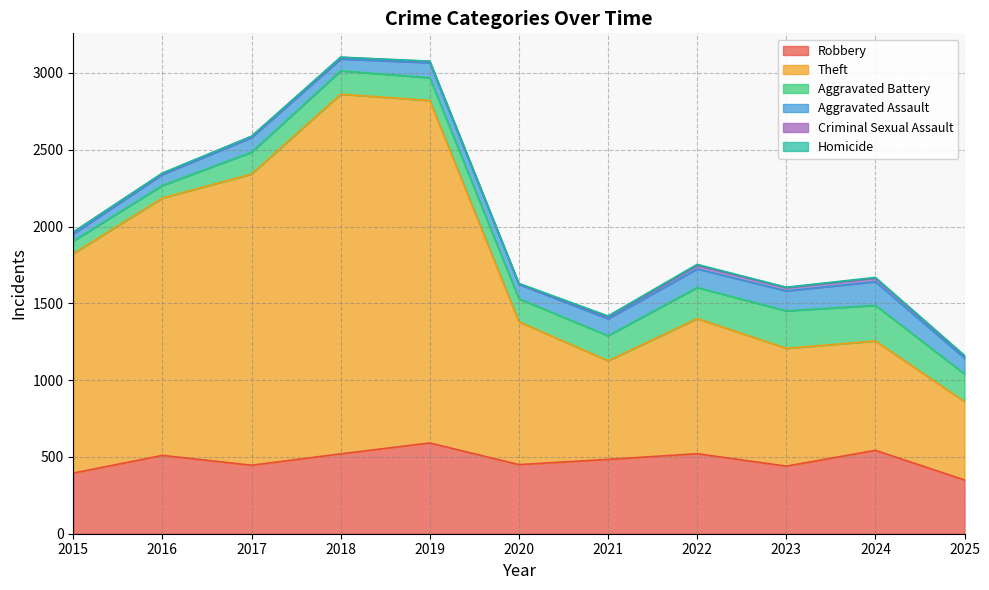

Which series has the largest total across all categories?

Theft